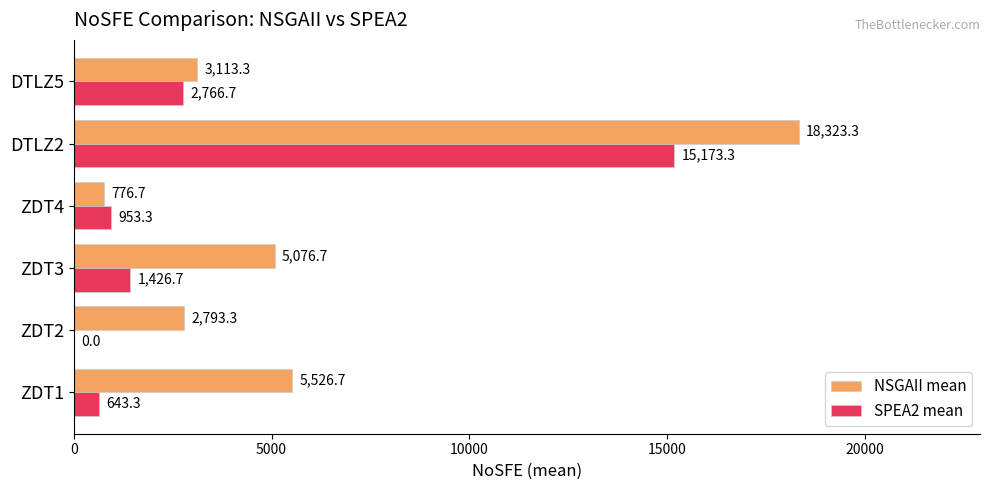

Which series has the largest total across all categories?

NSGAII mean